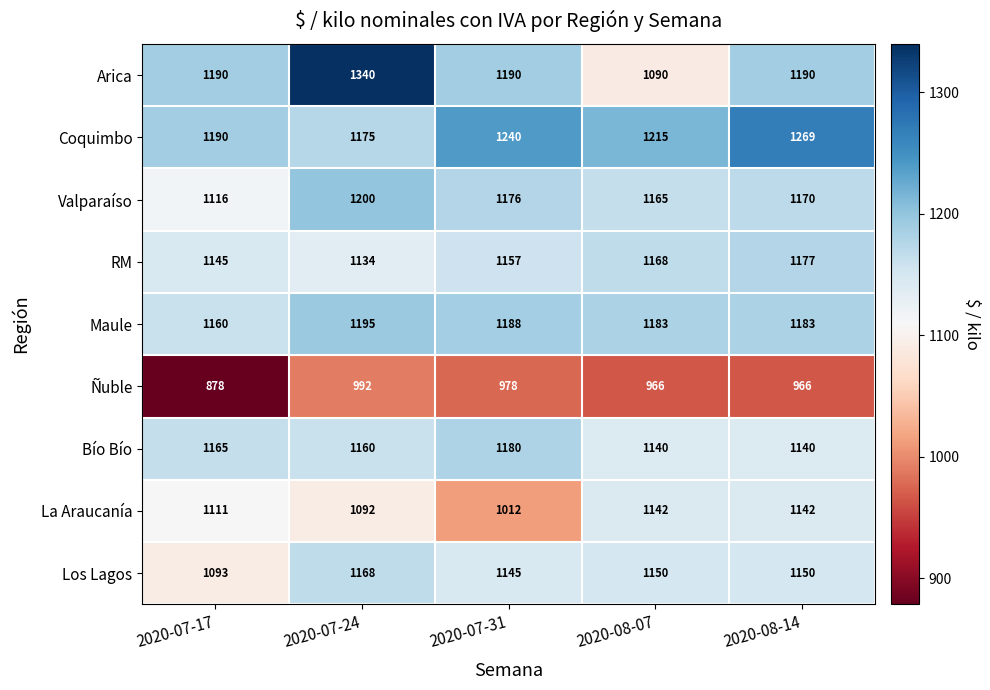

Is it true that Los Lagos equals 1093 at 2020-07-17?

True